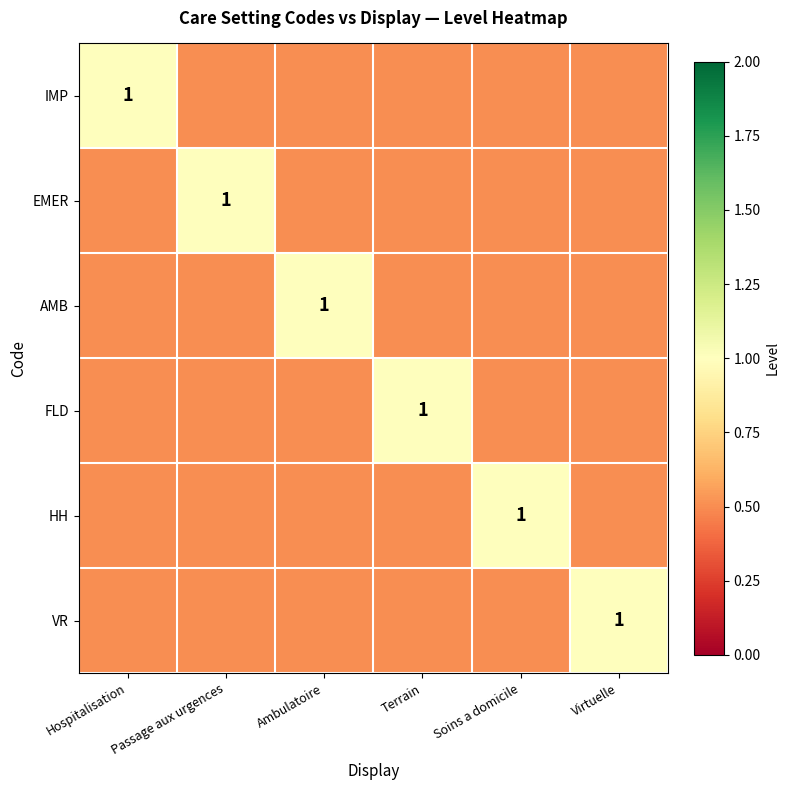

What is the approximate value of HH at Passage aux urgences?

0.5